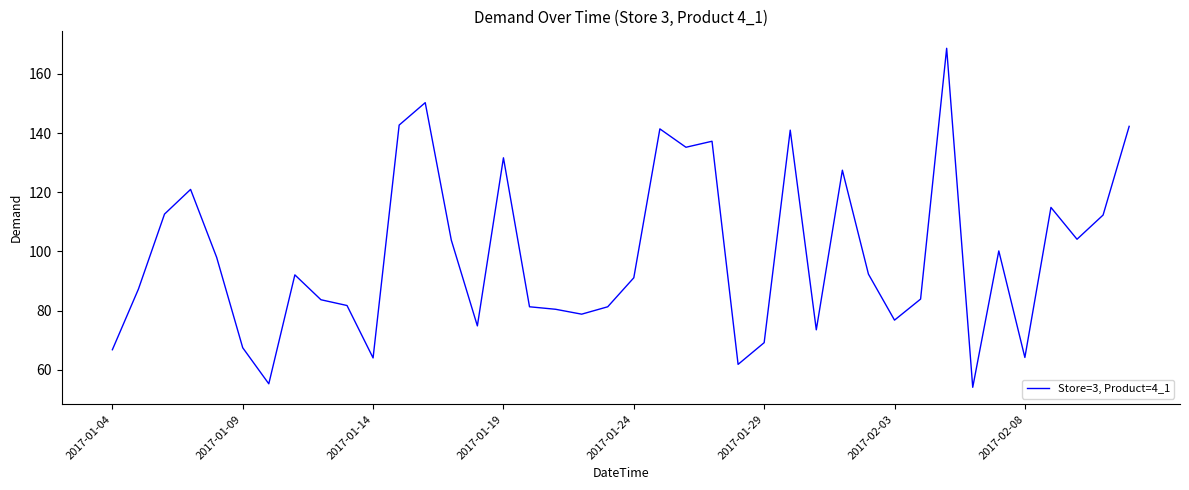

What is the smallest value displayed?

54.1